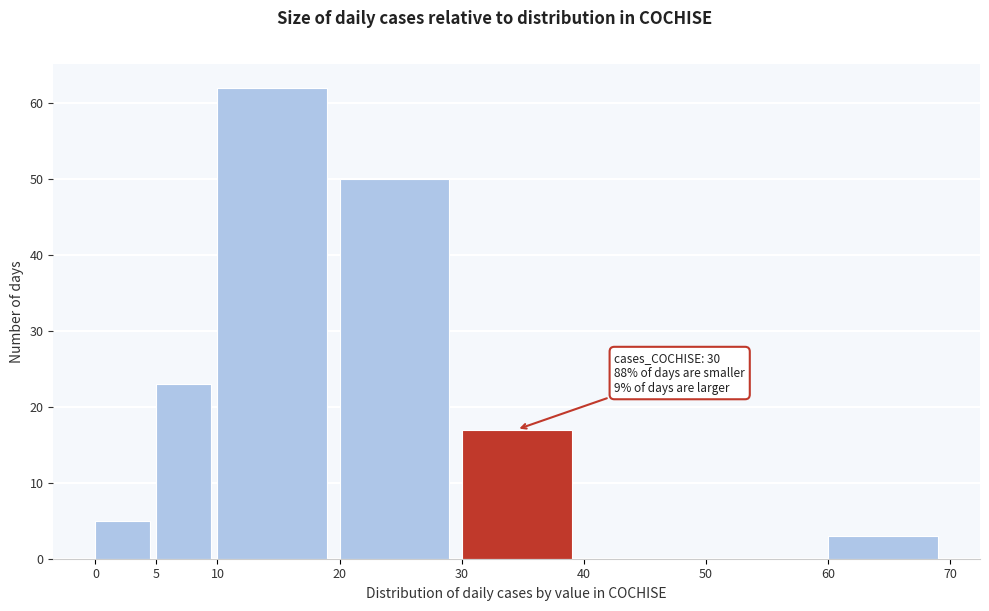

Over which range of the x-axis is the bar tallest?

10 to 20